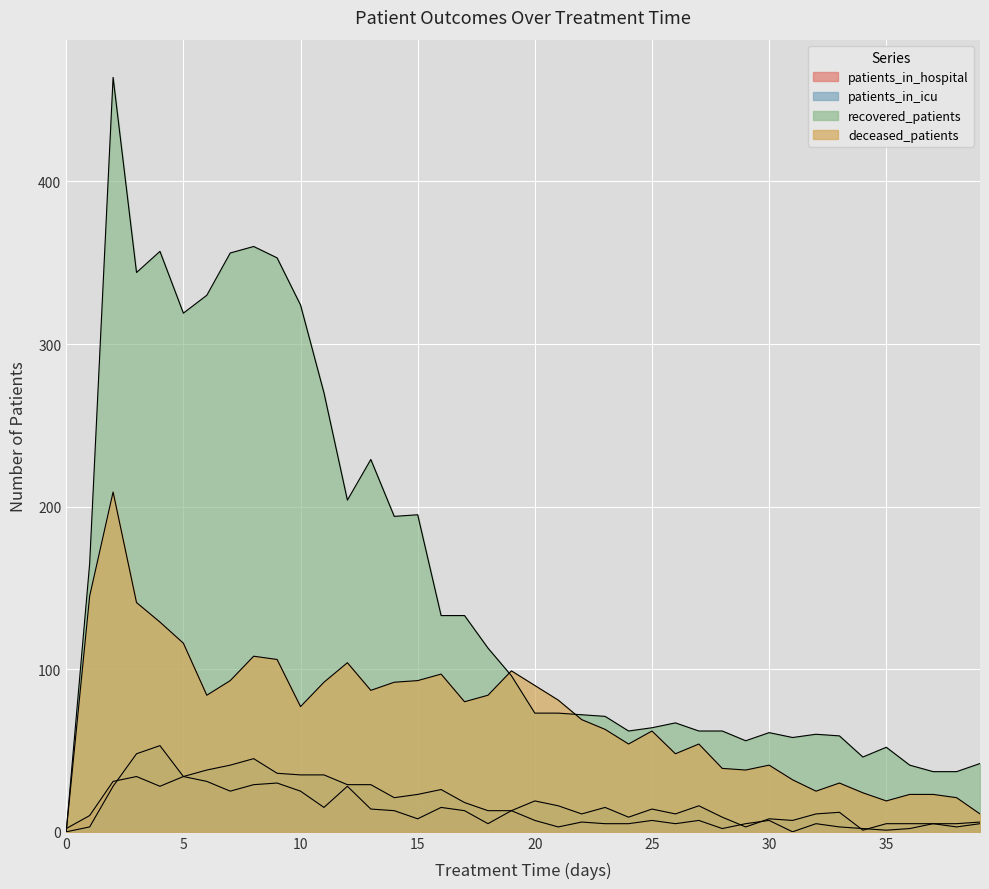

True or false: recovered_patients and patients_in_icu intersect in this chart.

False